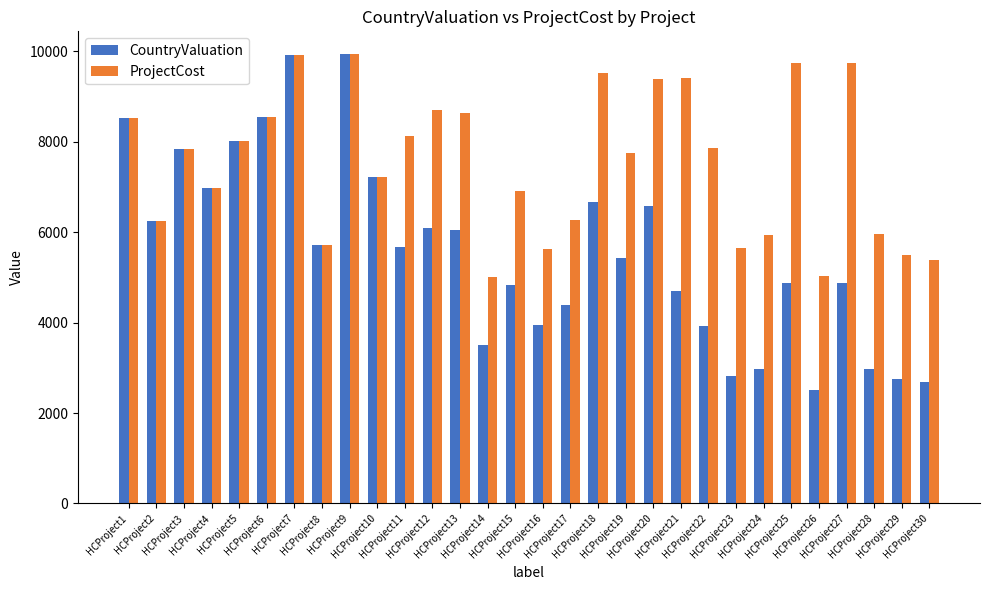

How many bars are there in total?

60